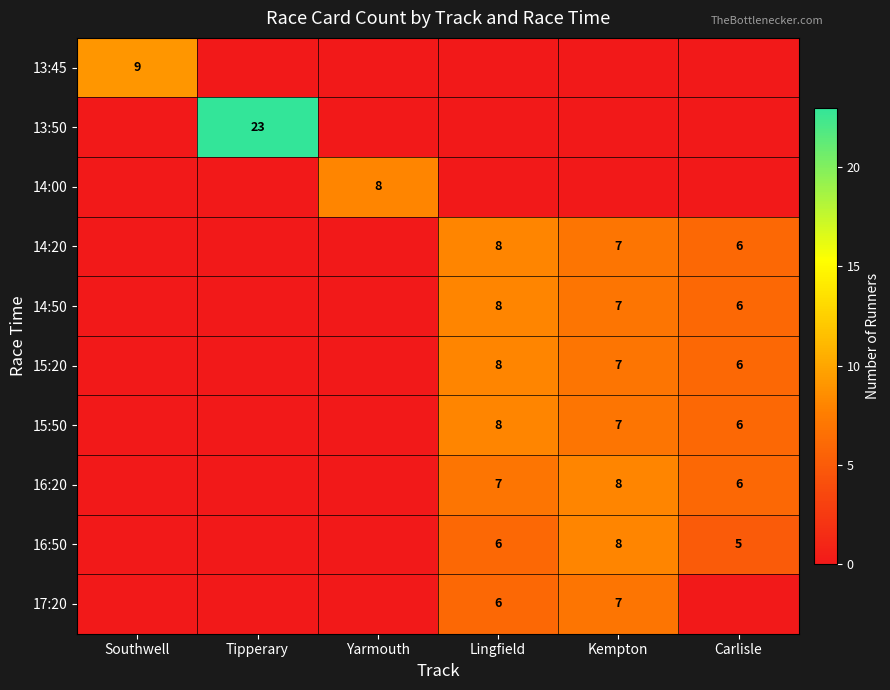

Is it true that 16:50 equals 1 at Carlisle?

False